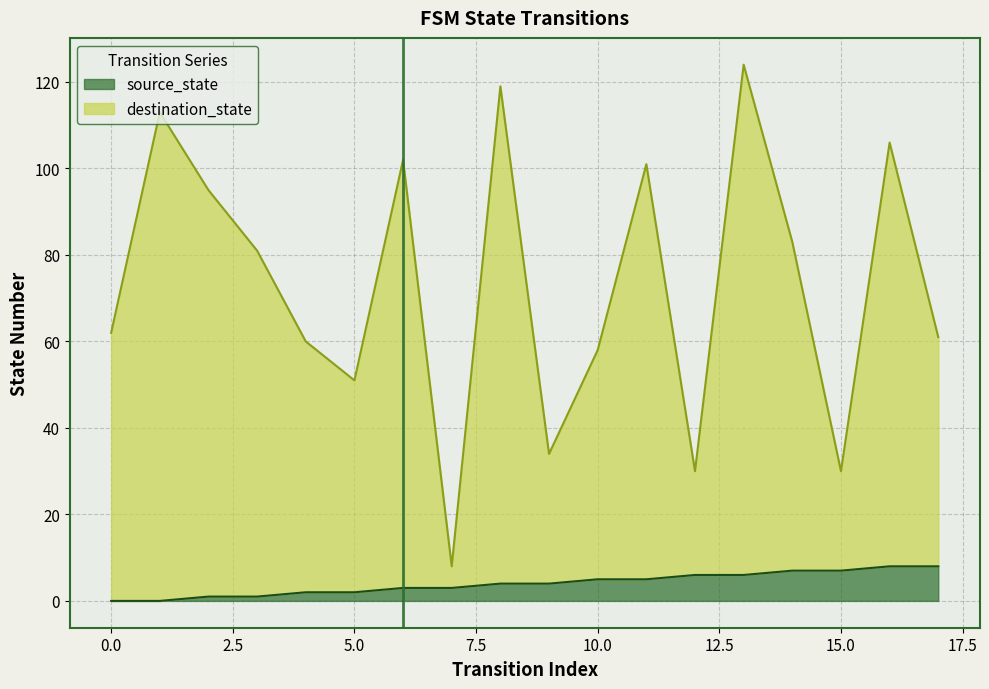

What is the value of the source_state point at the 13th from the left?

6